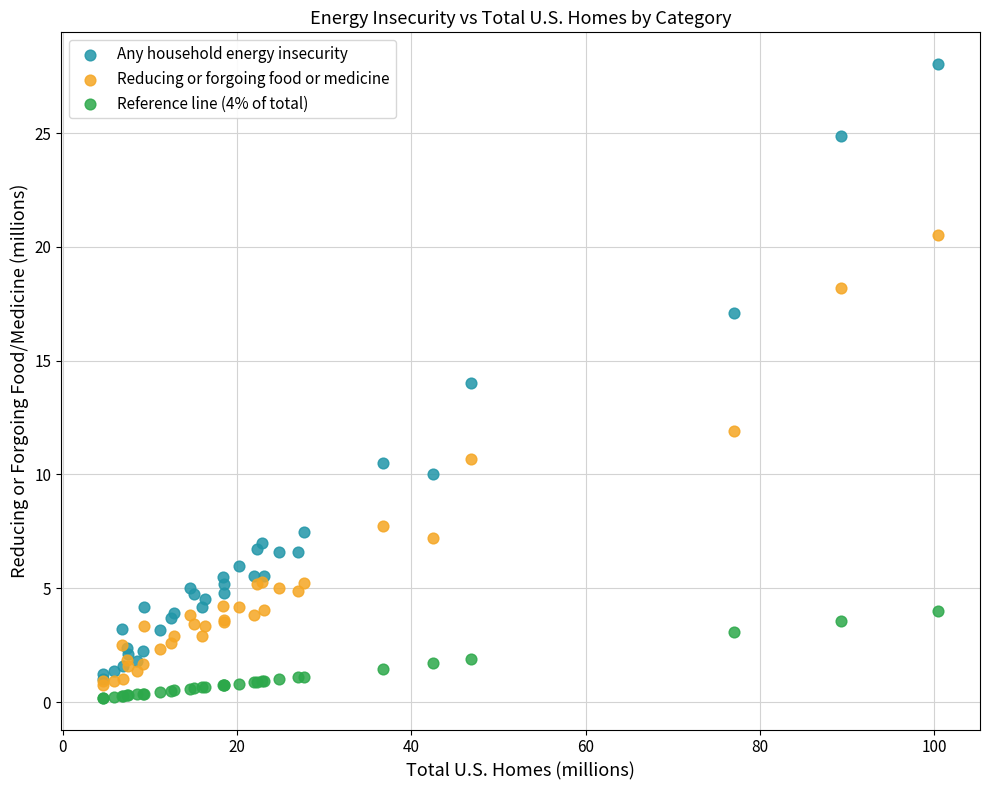

Which series contains the highest Y value?

Any household energy insecurity